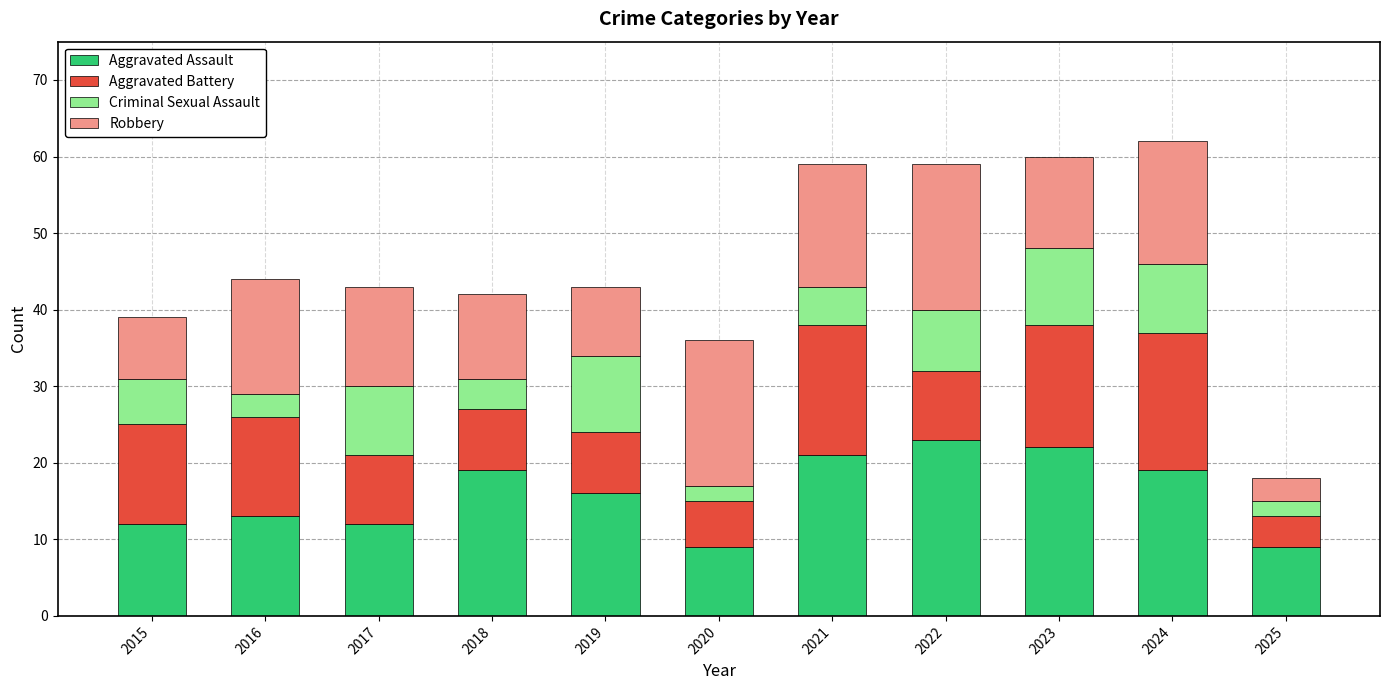

What is the average value of the Aggravated Assault series?

16